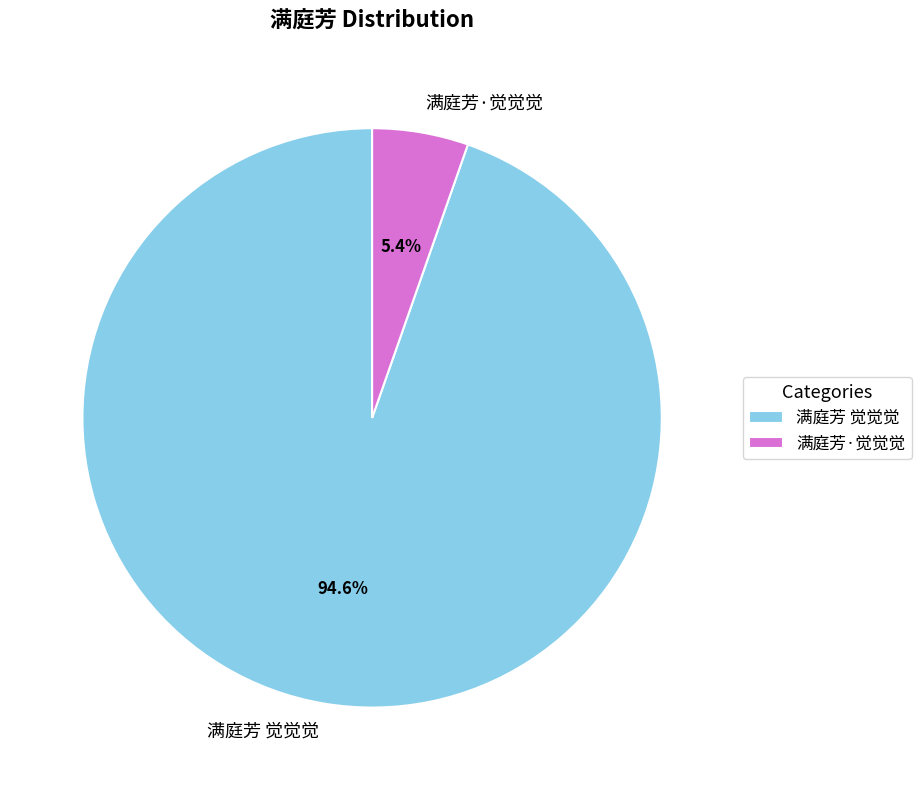

What percentage is the 满庭芳 觉觉觉 slice, to the nearest percent?

95%